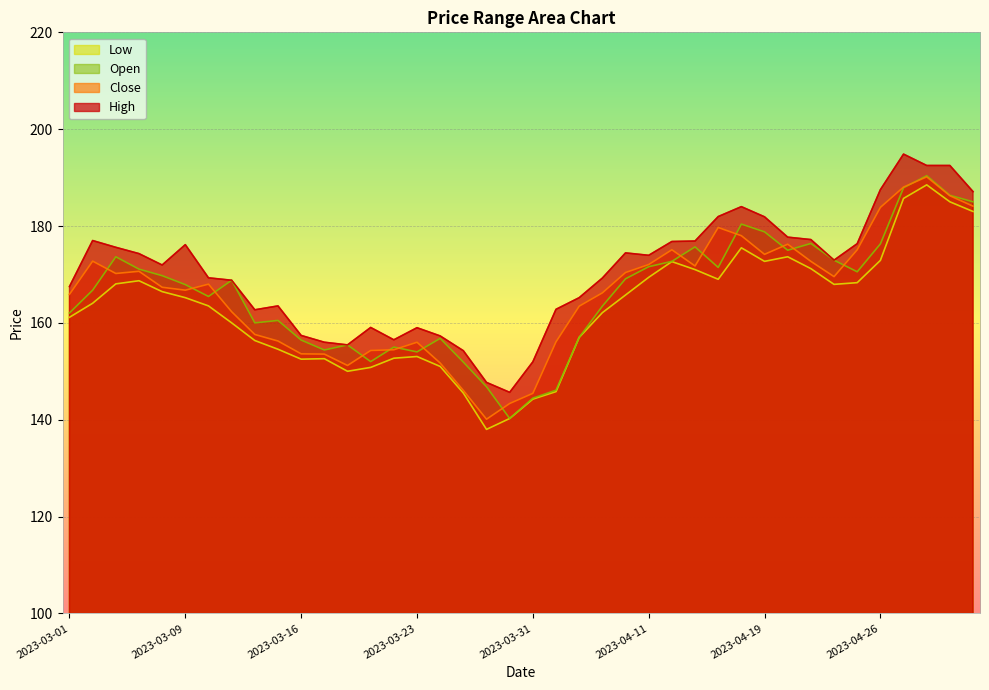

Reading right to left, extract all data points from this chart.

High: 187.1	192.5	192.5	194.8	187.5	176.3	172.9	177.2	177.7	181.9	184.0	181.9	176.9	176.8	173.9	174.4	169.2	165.2	162.8	151.9	145.7	147.7	154.2	157.3	159.0	156.5	159.1	155.4	156.0	157.4	163.5	162.7	168.8	169.3	176.2	171.9	174.3	175.6	177.0	167.5
Close: 184.1	186.2	190.2	188.1	183.8	175.1	169.6	172.7	176.2	174.2	178.0	179.7	171.8	175.1	172.1	170.4	166.2	163.4	156.1	145.4	143.3	140.1	146.1	151.7	156.0	154.4	154.3	151.2	153.6	153.6	156.2	157.6	162.3	168.0	166.8	167.3	170.7	170.2	172.8	165.9
Low: 183.0	185.0	188.5	185.7	172.9	168.3	167.9	171.2	173.7	172.7	175.5	169.0	171.0	172.7	169.4	165.8	162.1	157.0	145.8	144.2	140.2	138.0	145.5	151.0	153.1	152.7	150.8	150.0	152.6	152.5	154.6	156.3	160.0	163.5	165.2	166.4	168.7	168.1	164.1	161.2
Open: 185.0	186.3	190.4	187.9	176.3	170.6	172.9	176.4	175.0	178.8	180.4	171.4	175.7	172.7	171.6	169.1	163.4	157.0	146.1	144.4	140.2	146.8	151.9	156.8	154.0	155.0	152.0	155.4	154.4	156.4	160.5	160.0	168.8	165.4	167.9	169.8	171.1	173.7	166.8	162.1